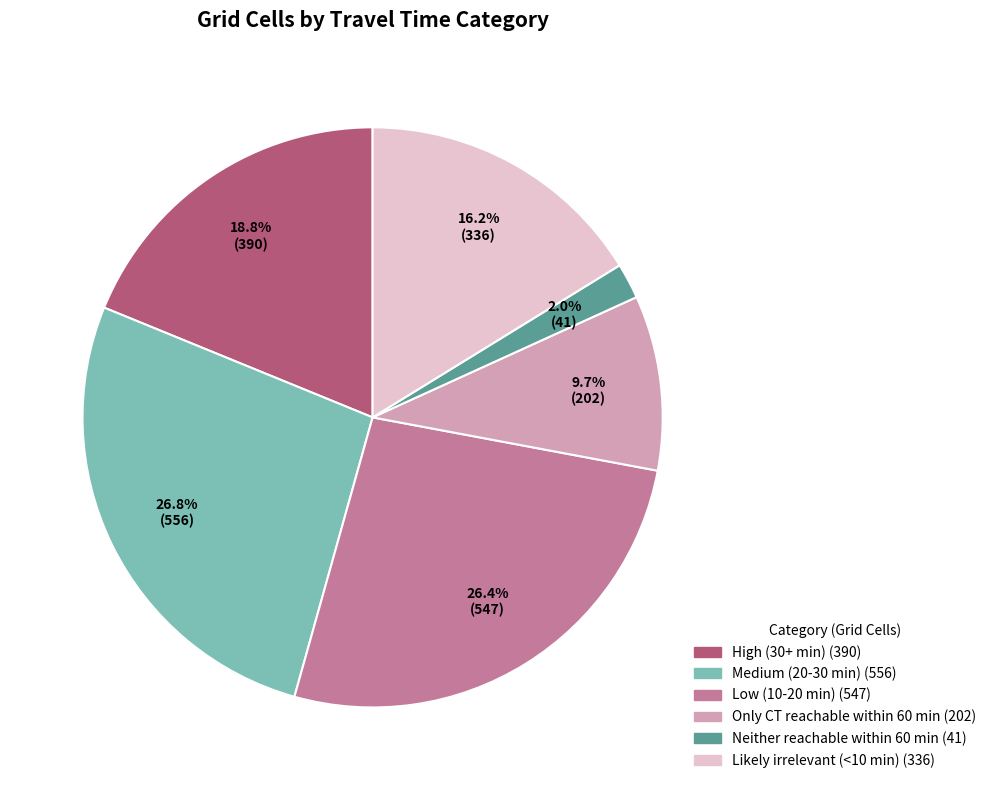

Count the number of slices in the pie.

6